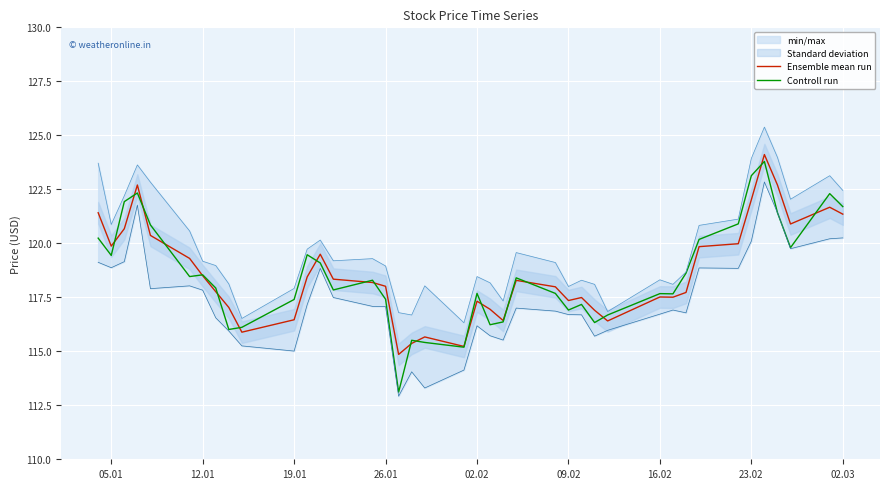

Which series has the largest range (max minus min)?

Controll run